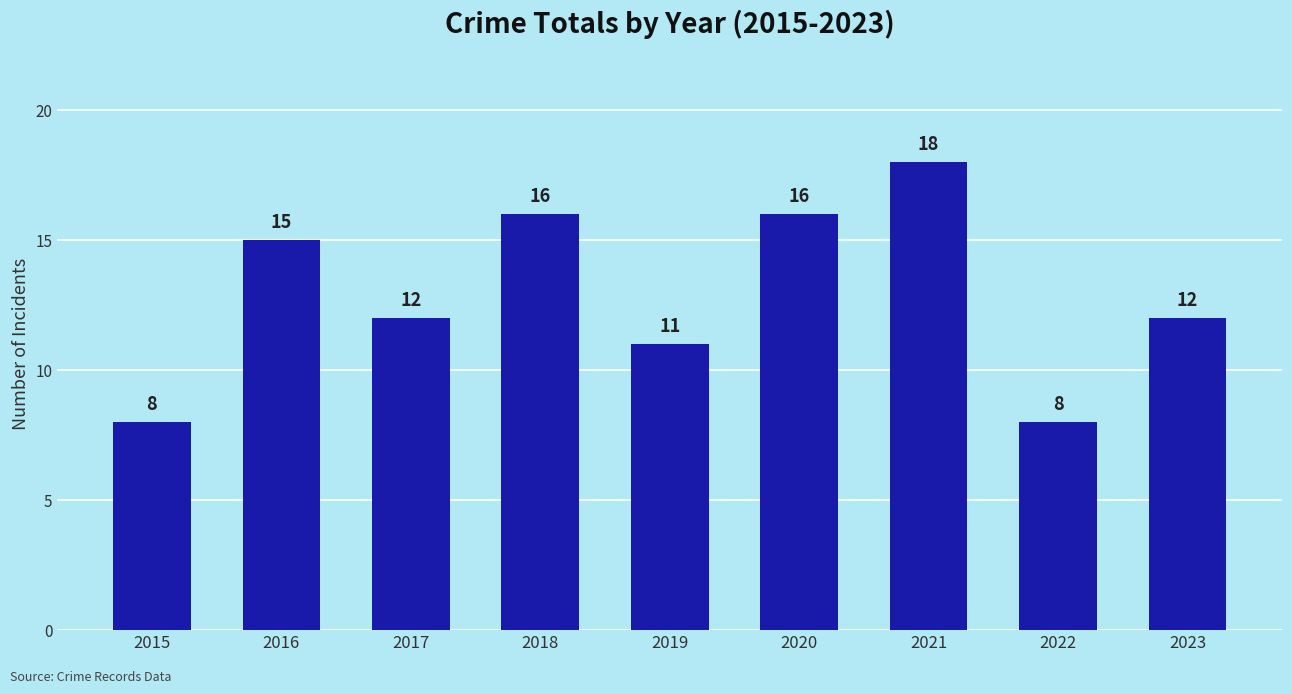

Where does the data first go above 12?

2016